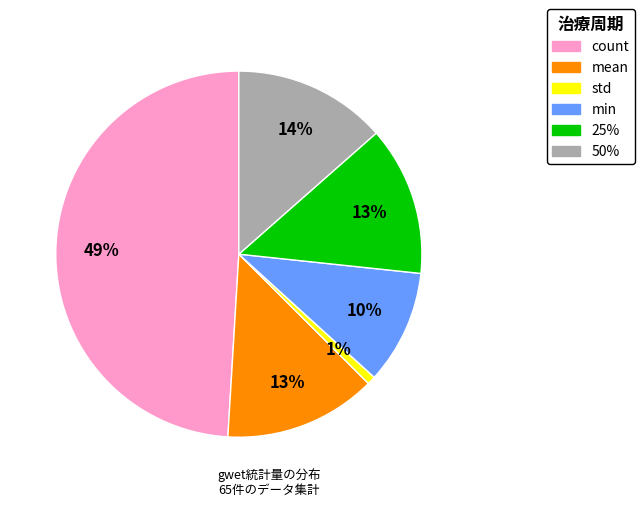

Is count the majority of the pie?

No